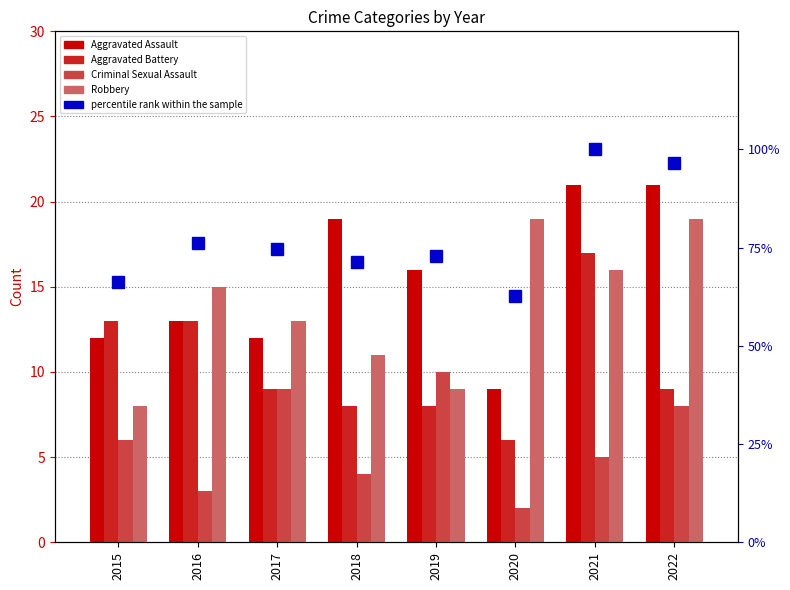

Reading left to right, extract all data points from this chart.

Aggravated Assault: 12.0	13.0	12.0	19.0	16.0	9.0	21.0	21.0
Aggravated Battery: 13.0	13.0	9.0	8.0	8.0	6.0	17.0	9.0
Criminal Sexual Assault: 6.0	3.0	9.0	4.0	10.0	2.0	5.0	8.0
Robbery: 8.0	15.0	13.0	11.0	9.0	19.0	16.0	19.0
percentile rank within the sample: 66.1	76.3	74.6	71.2	72.9	62.7	100.0	96.6